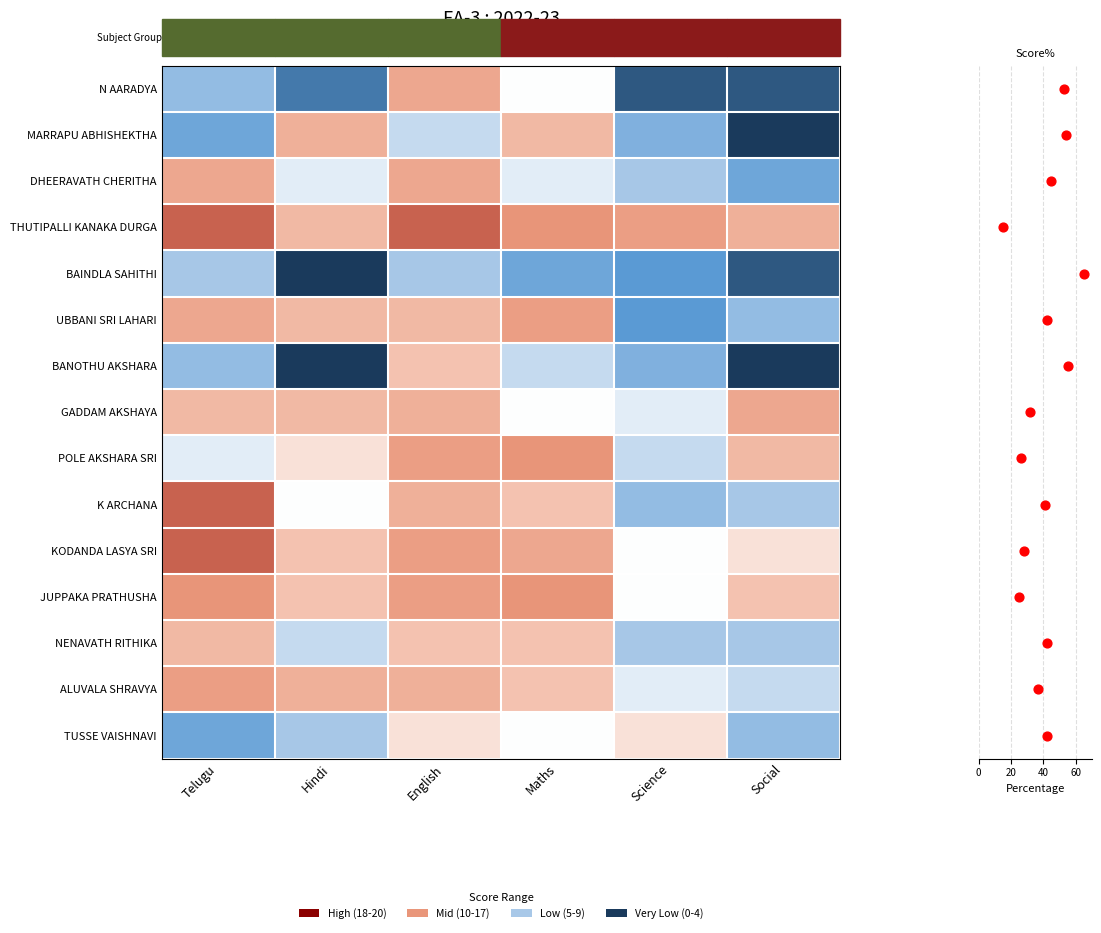

True or false: N AARADYA has a value of 27 at Science.

False